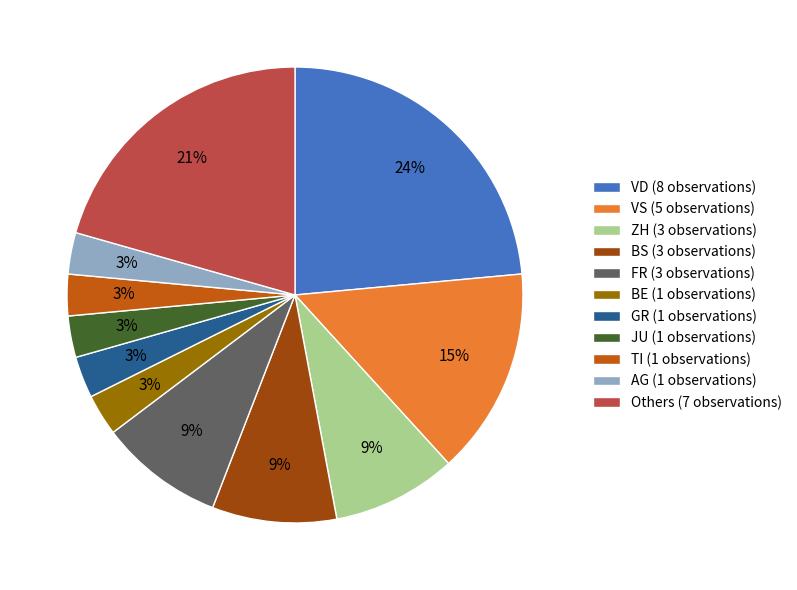

Which slice is the largest?

VD (8 observations)